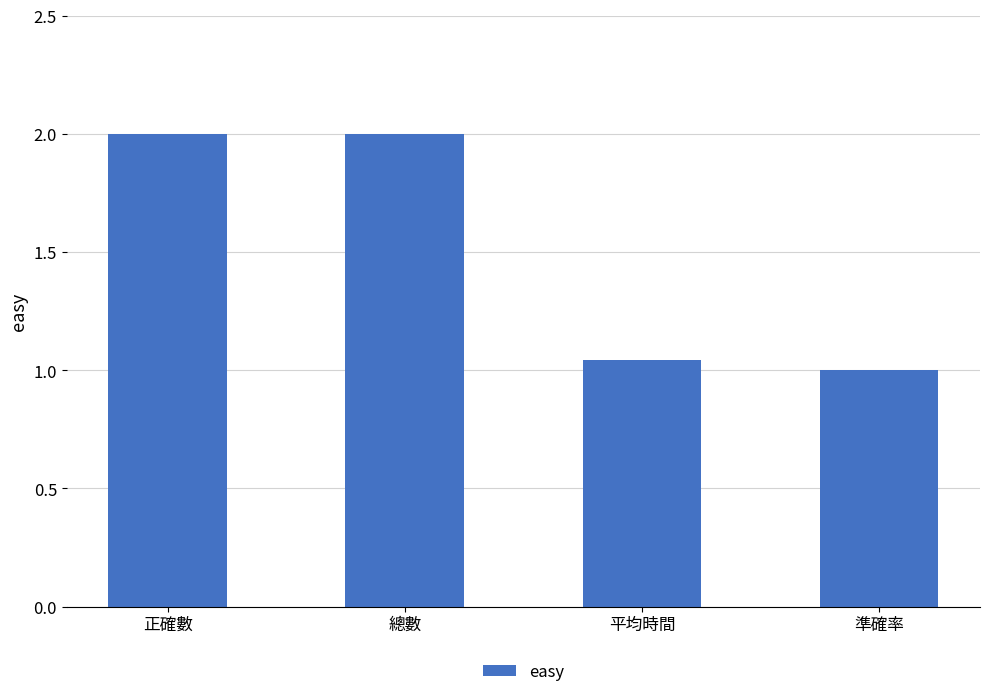

Is it true that the value at 總數 is 3.2?

False